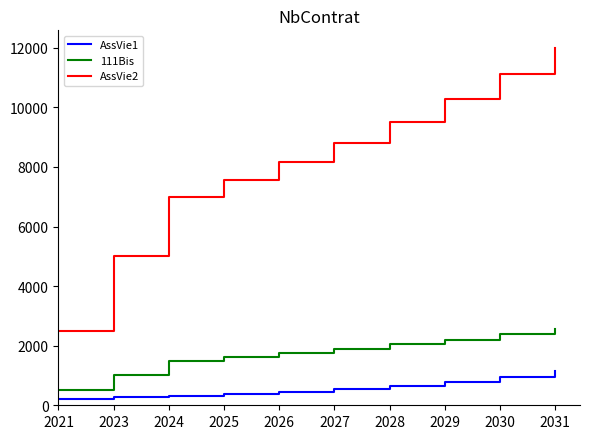

Does the chart have visible grid lines?

No